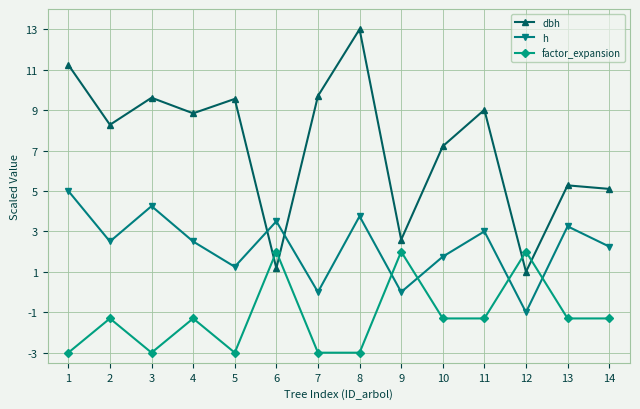

At 7, list the series in order from largest to smallest.

dbh, h, factor_expansion